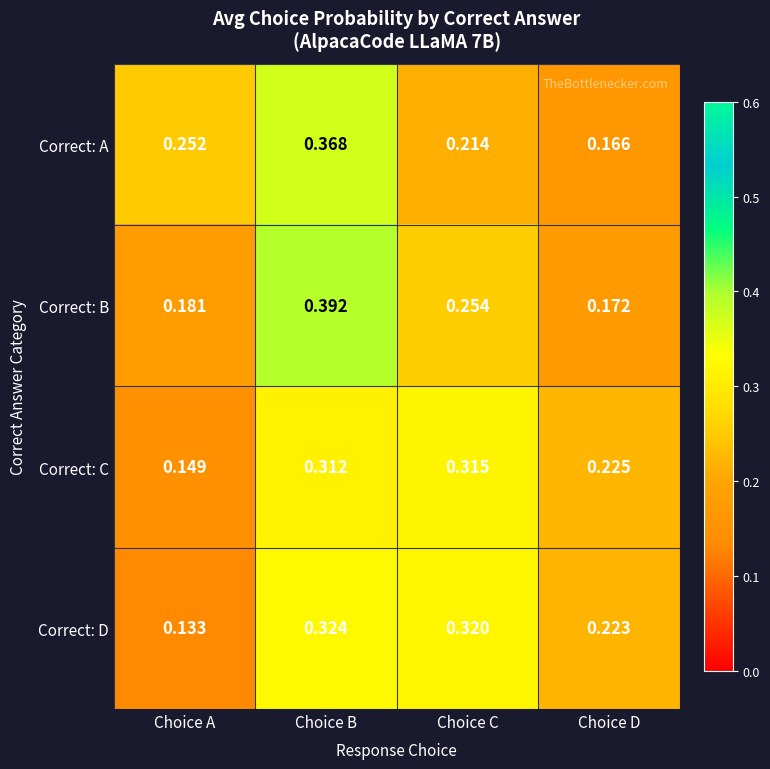

Is the value of Correct: C at Choice D greater than the value of Correct: A at Choice A?

No